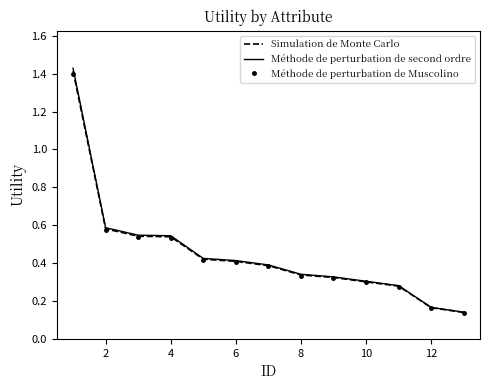

What is the sum of all Méthode de perturbation de second ordre values?

5.9